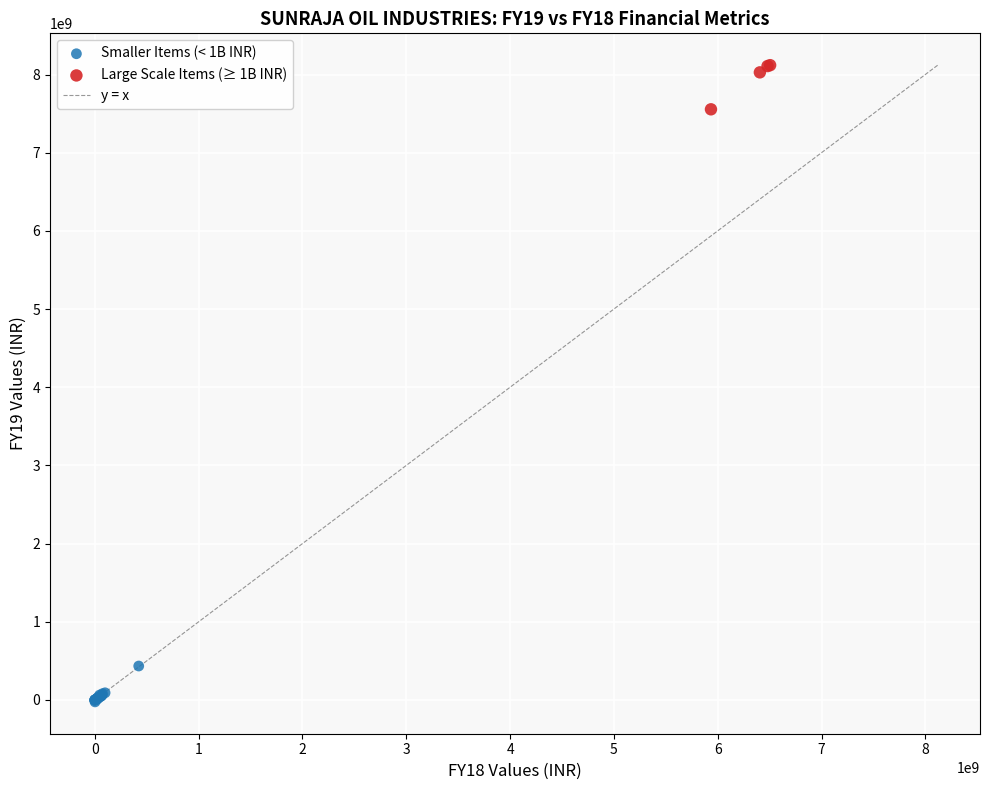

Which series has the widest spread of Y values?

Large Scale Items (≥ 1B INR)